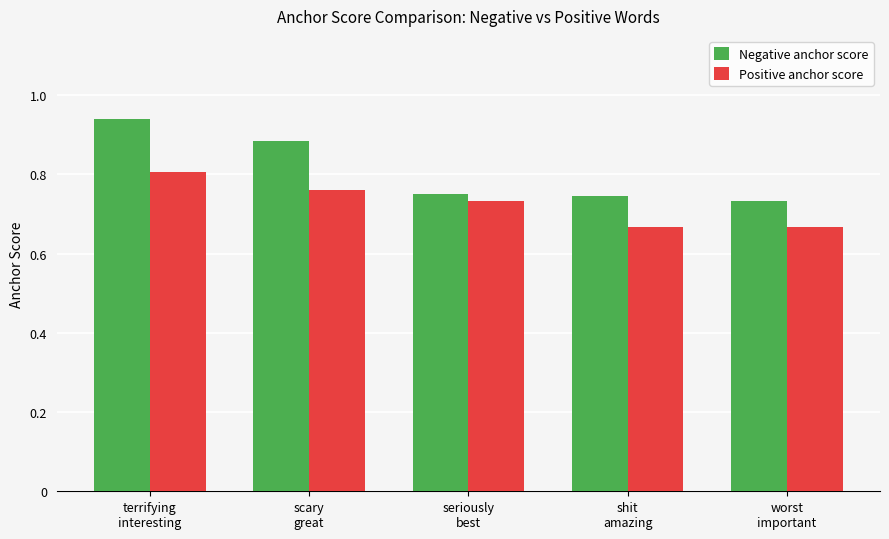

Which series has the widest spread of values?

Negative anchor score